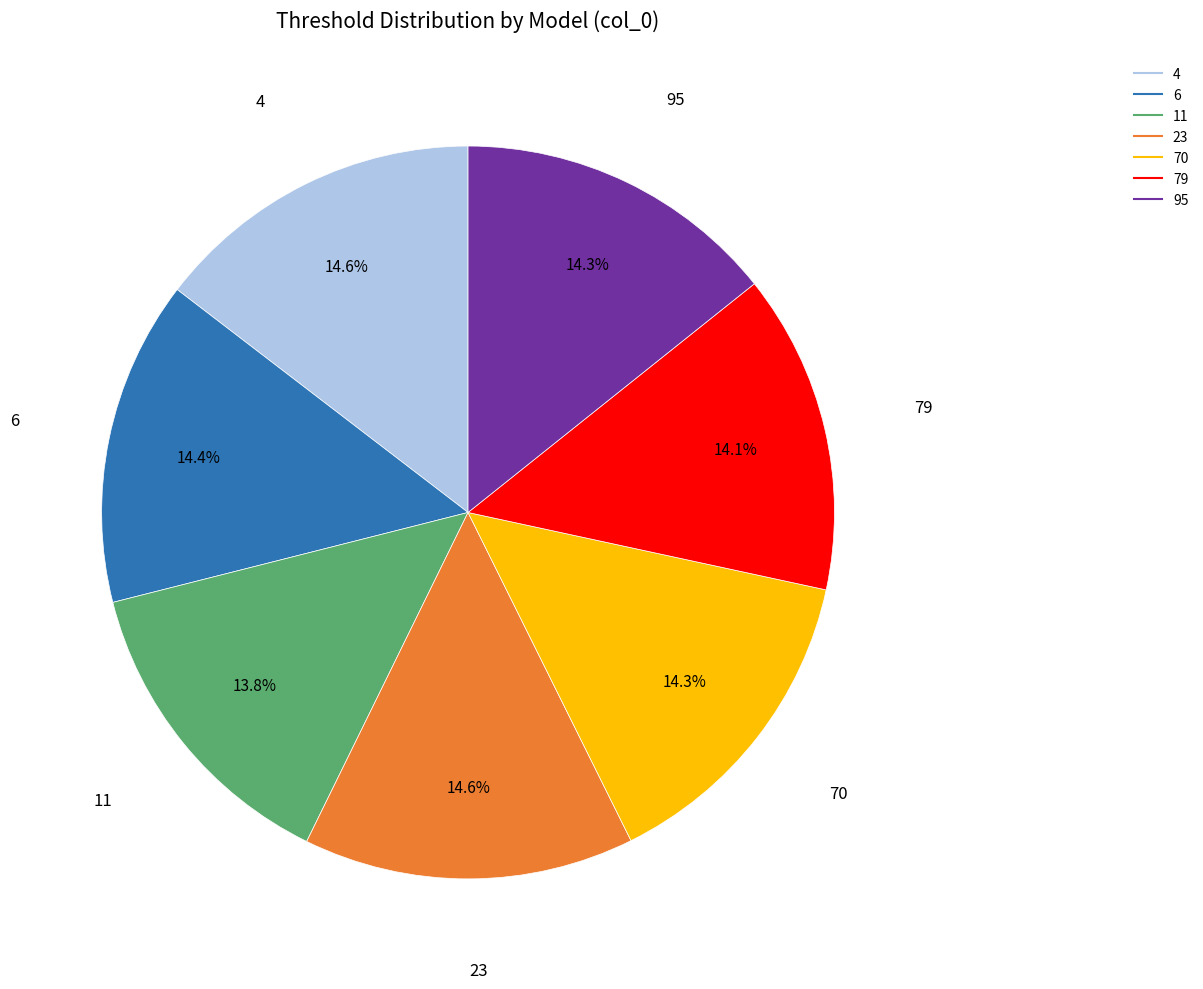

What percentage is the 79 slice, to the nearest percent?

14%